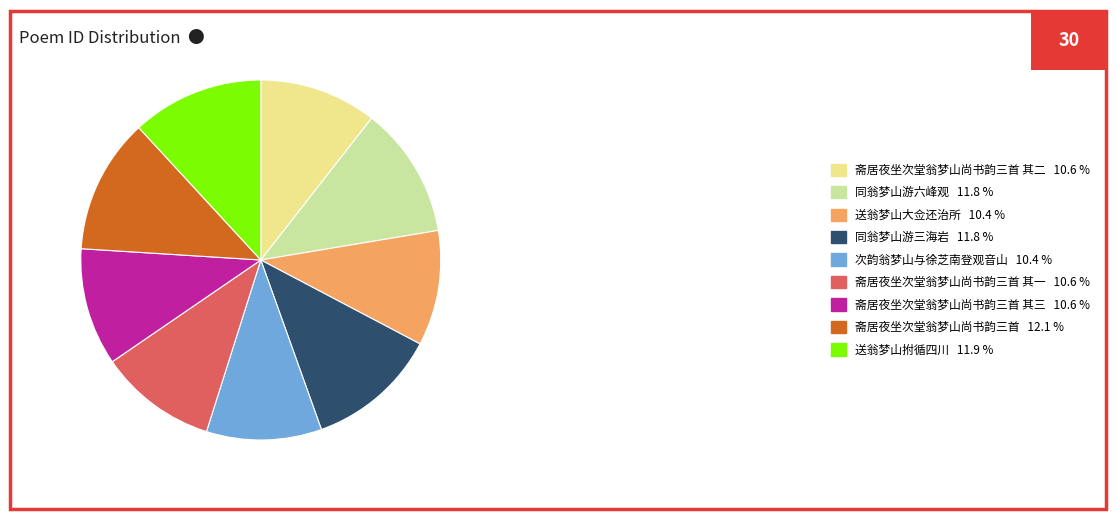

Is the sum of 送翁梦山拊循四川 11.9 % and 送翁梦山大佥还治所 10.4 % greater than half?

No